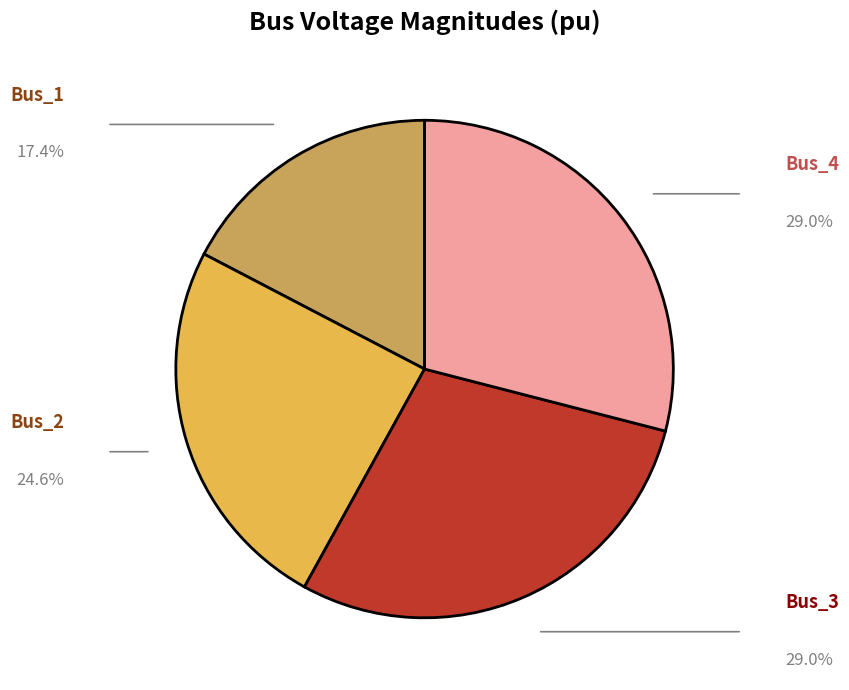

How many slices are in this pie chart?

4